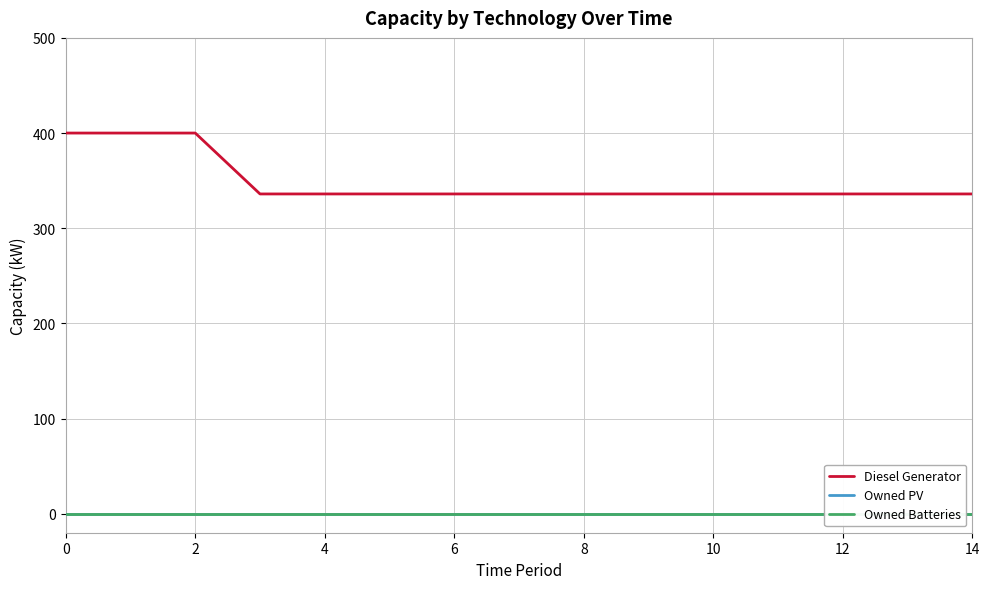

True or false: Owned PV and Owned Batteries cross at least once.

False